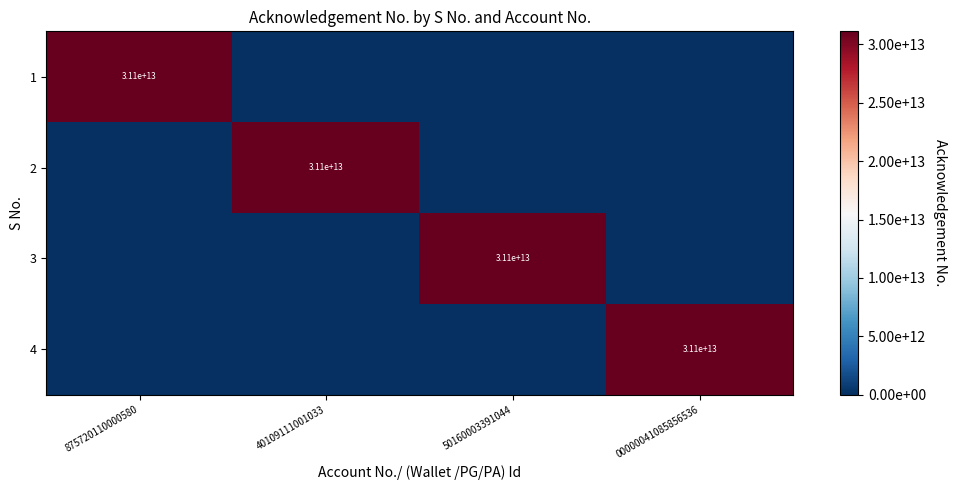

The 4 series shows 17280436479106 at 00000041085856536. True or false?

False